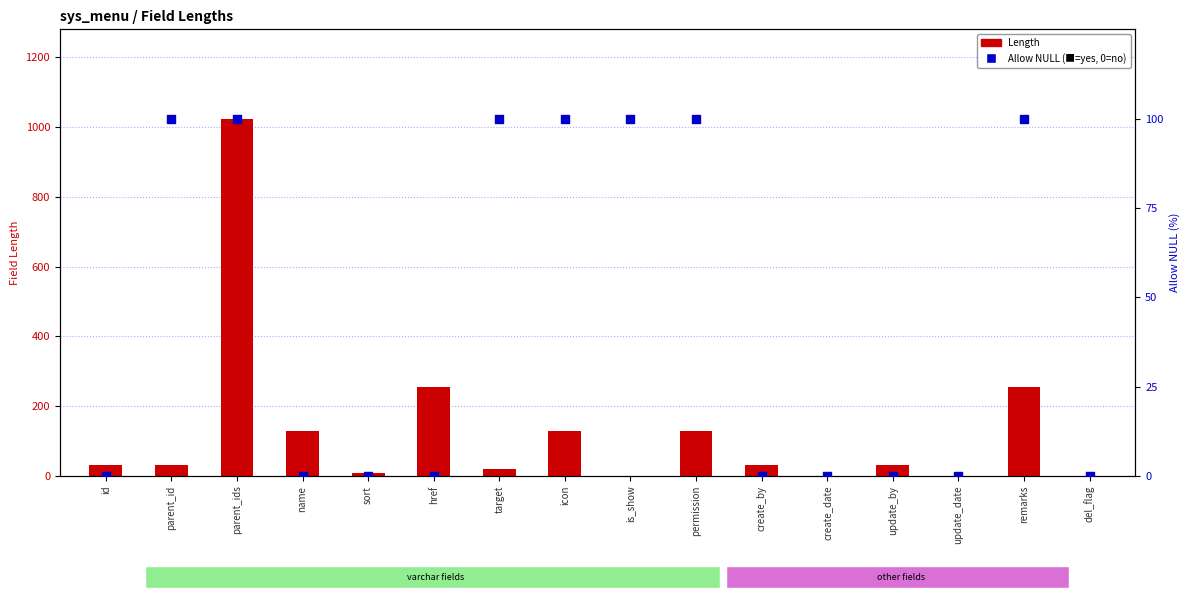

Is the value of Length at remarks greater than the value of Allow NULL (%) at sort?

Yes